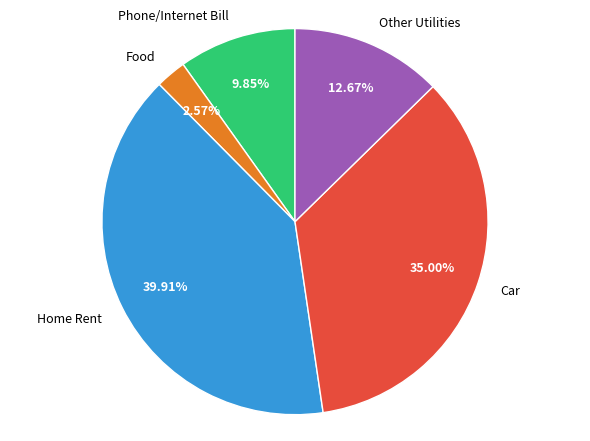

Count the number of slices in the pie.

5